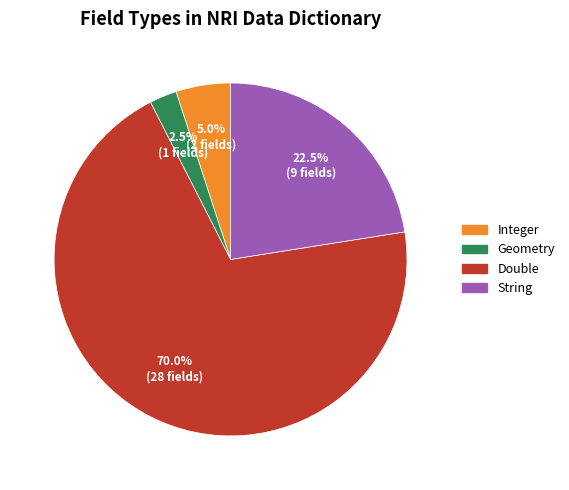

Is there any slice that represents more than half of the pie?

Yes